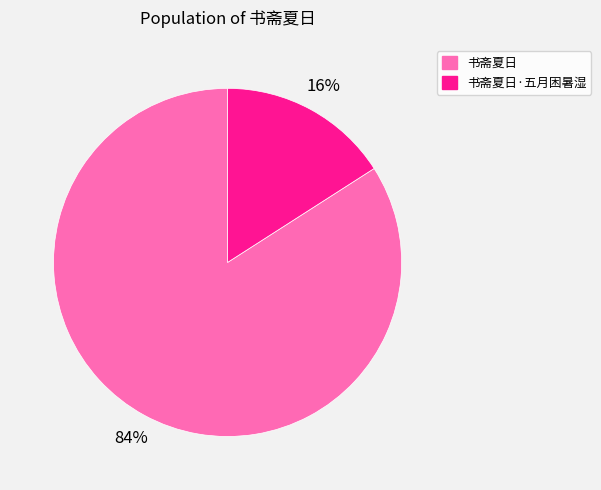

To the nearest percent, what is the average slice percentage?

50%